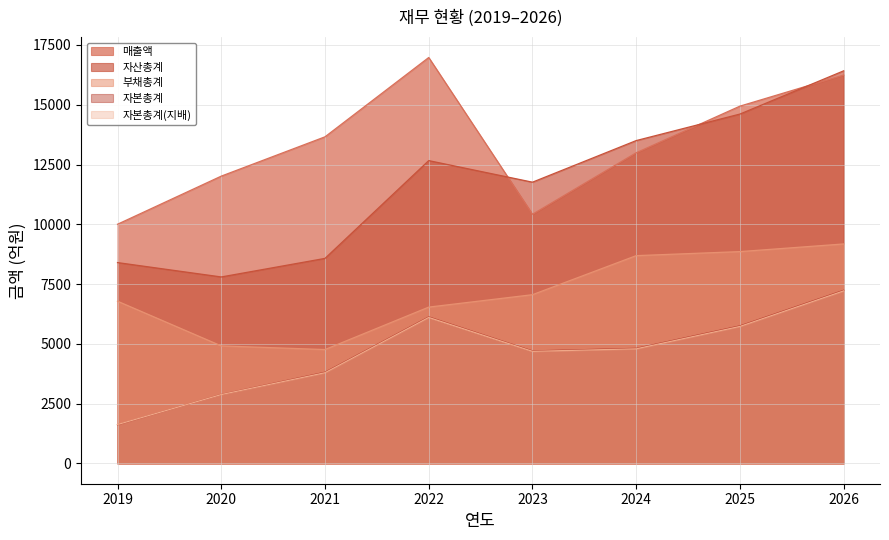

What is the minimum value for 자본총계?

1615